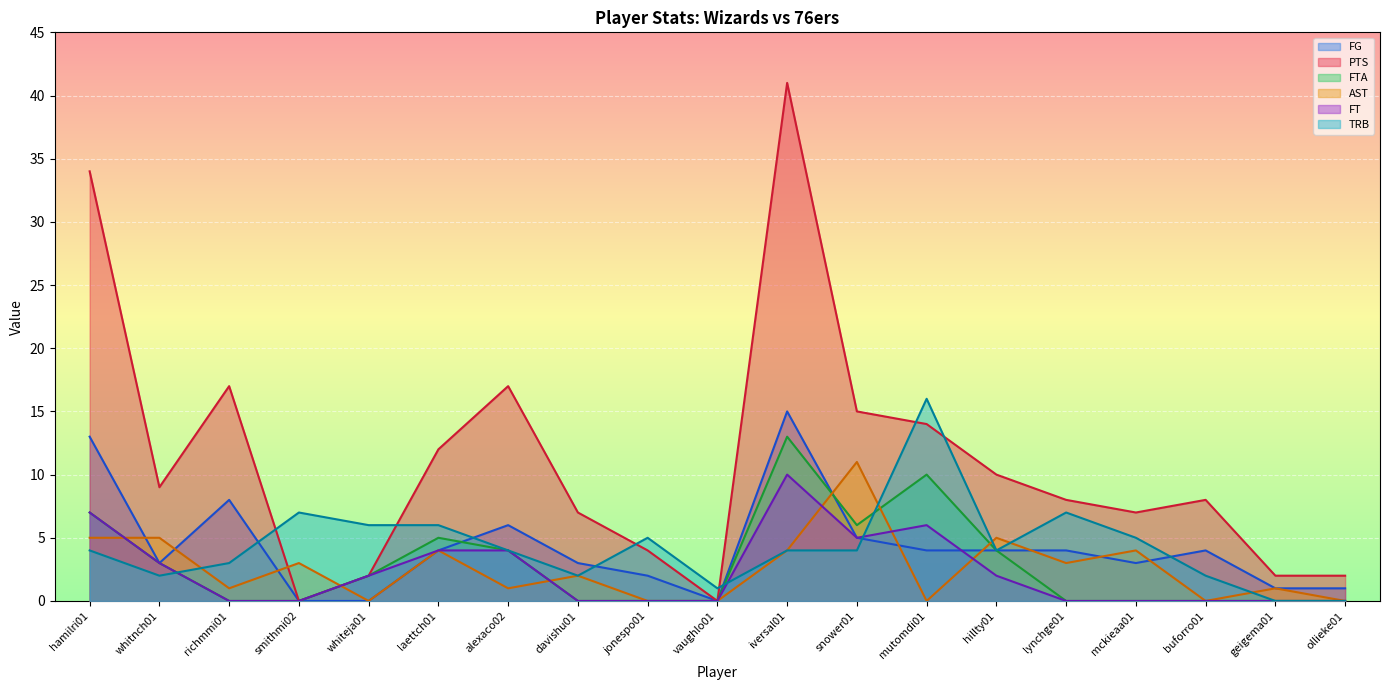

What is the spread (max minus min) of values at lynchge01?

8